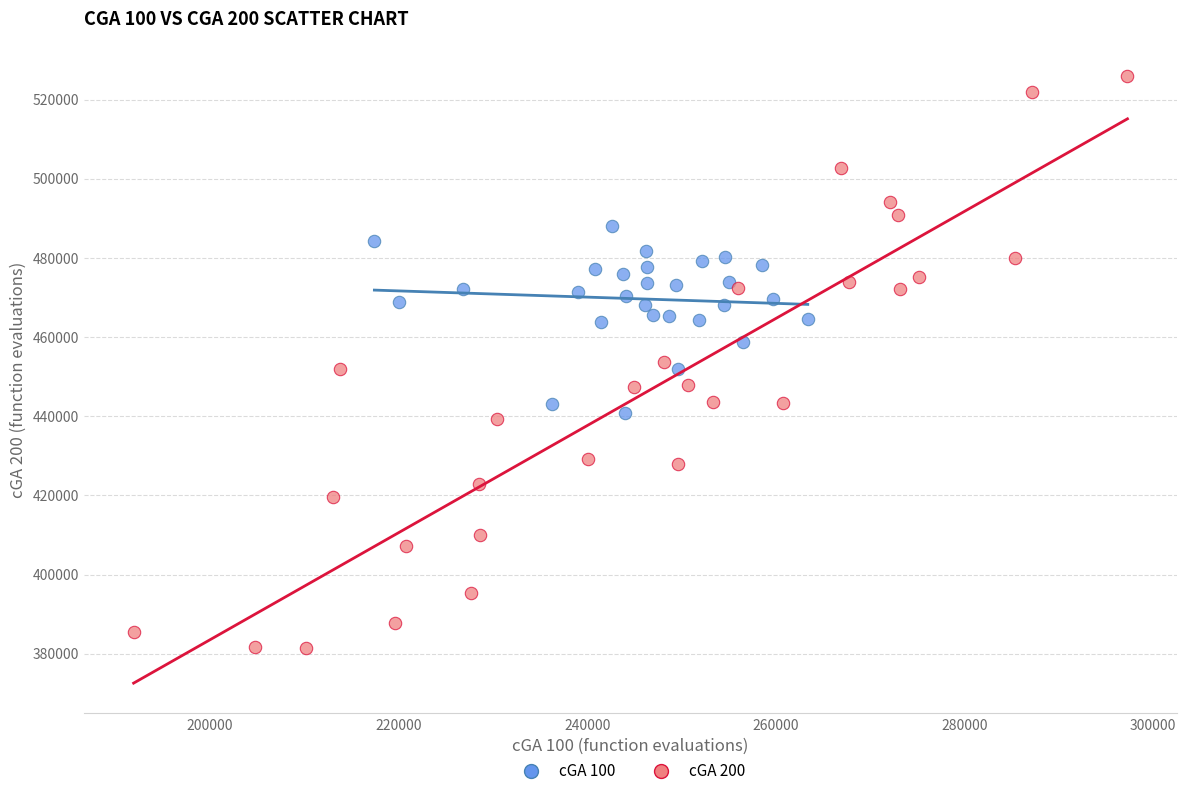

Which series reaches the maximum Y coordinate?

cGA 200